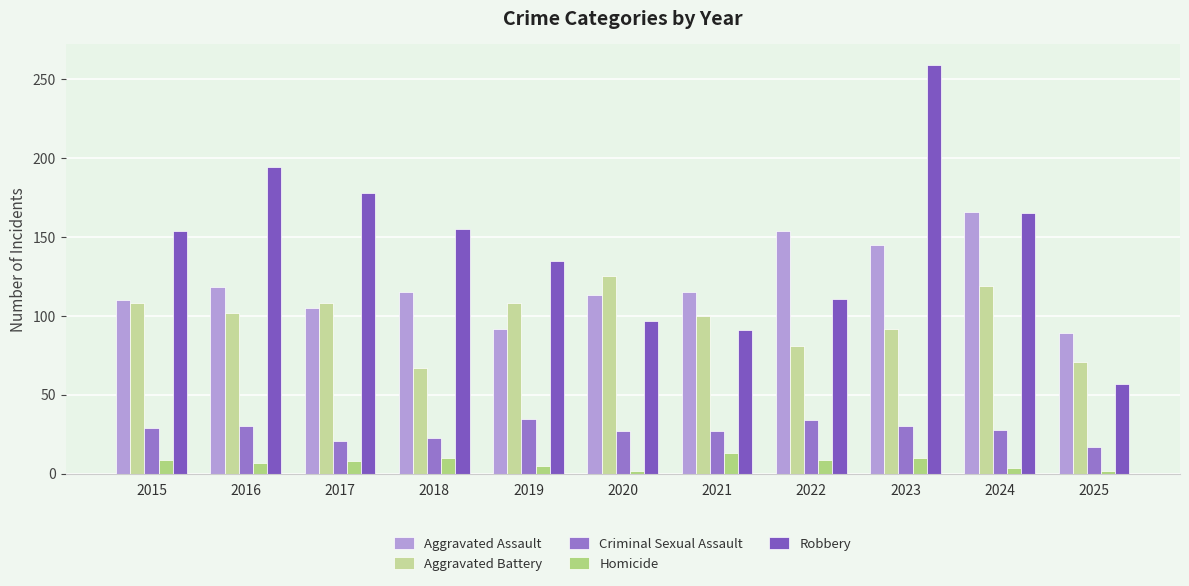

Which series has the largest range (max minus min)?

Robbery